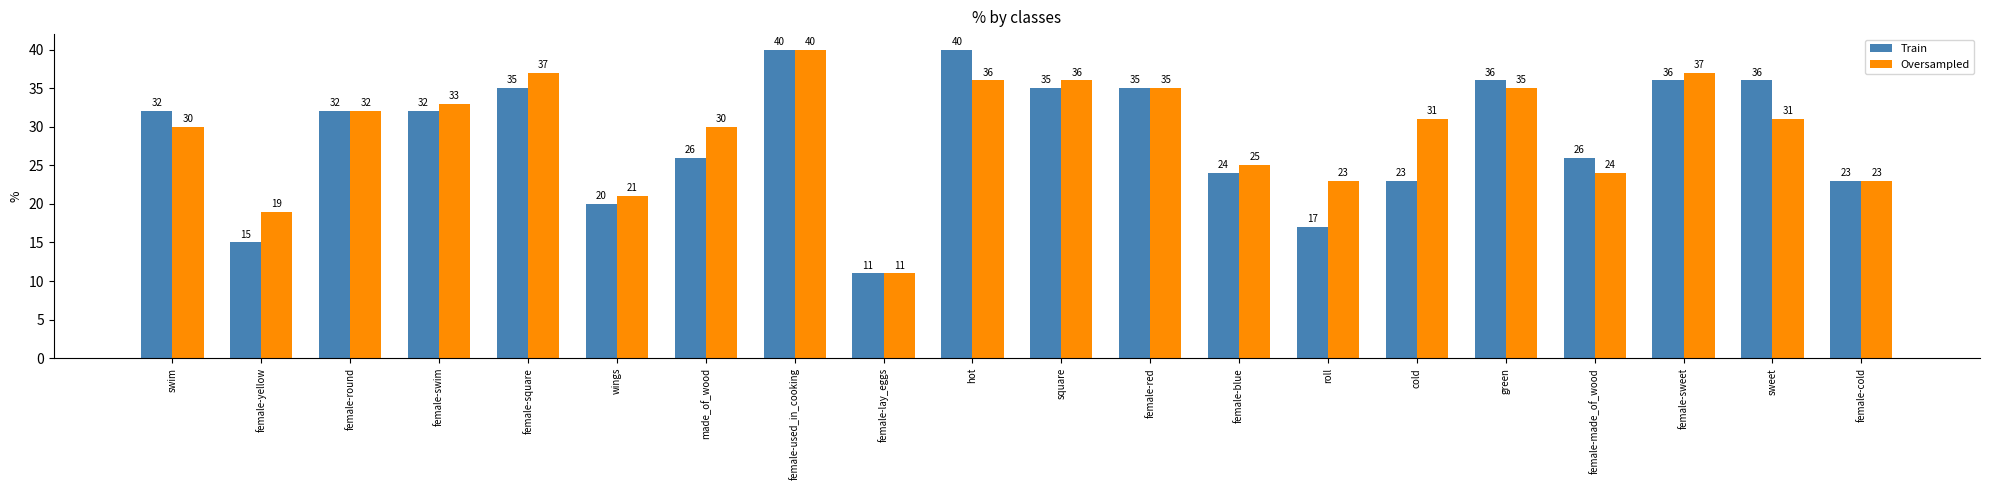

What is the minimum value for Train?

11